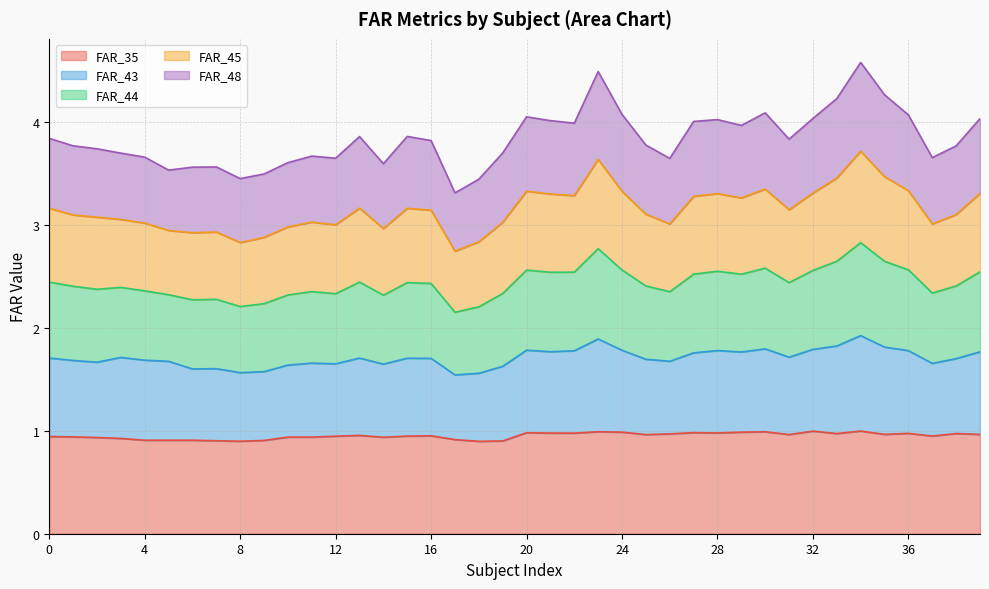

Which series changed the most between 17 and 26?

FAR_44